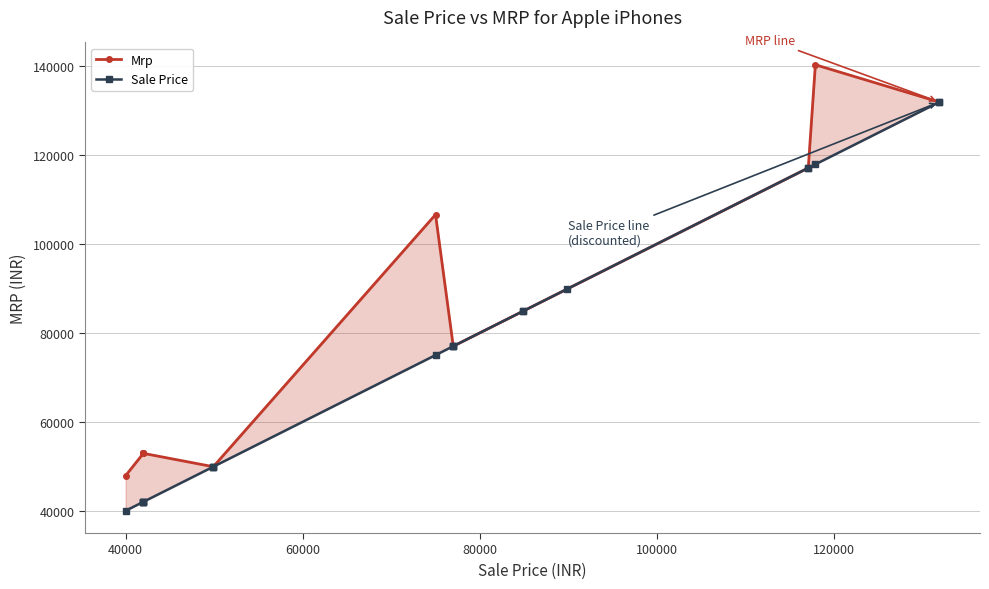

The Sale Price series shows 69136 at 7. True or false?

False